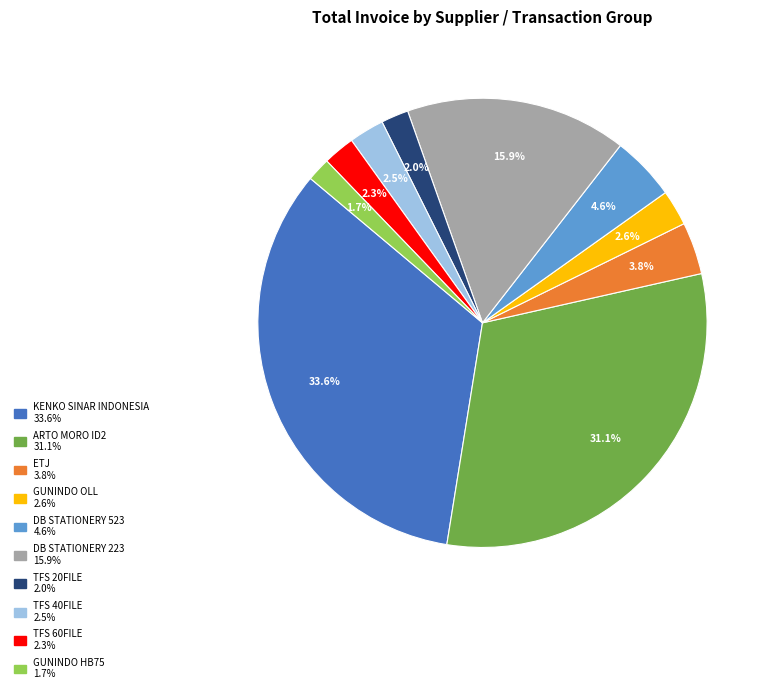

Is there any slice that represents more than half of the pie?

No